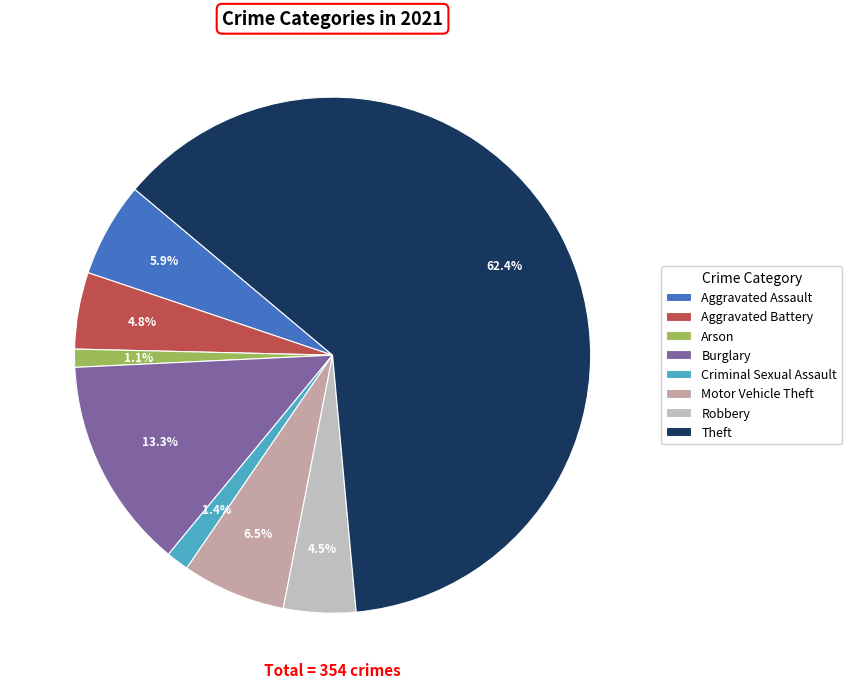

What is the change in value from Criminal Sexual Assault to Robbery?

+11